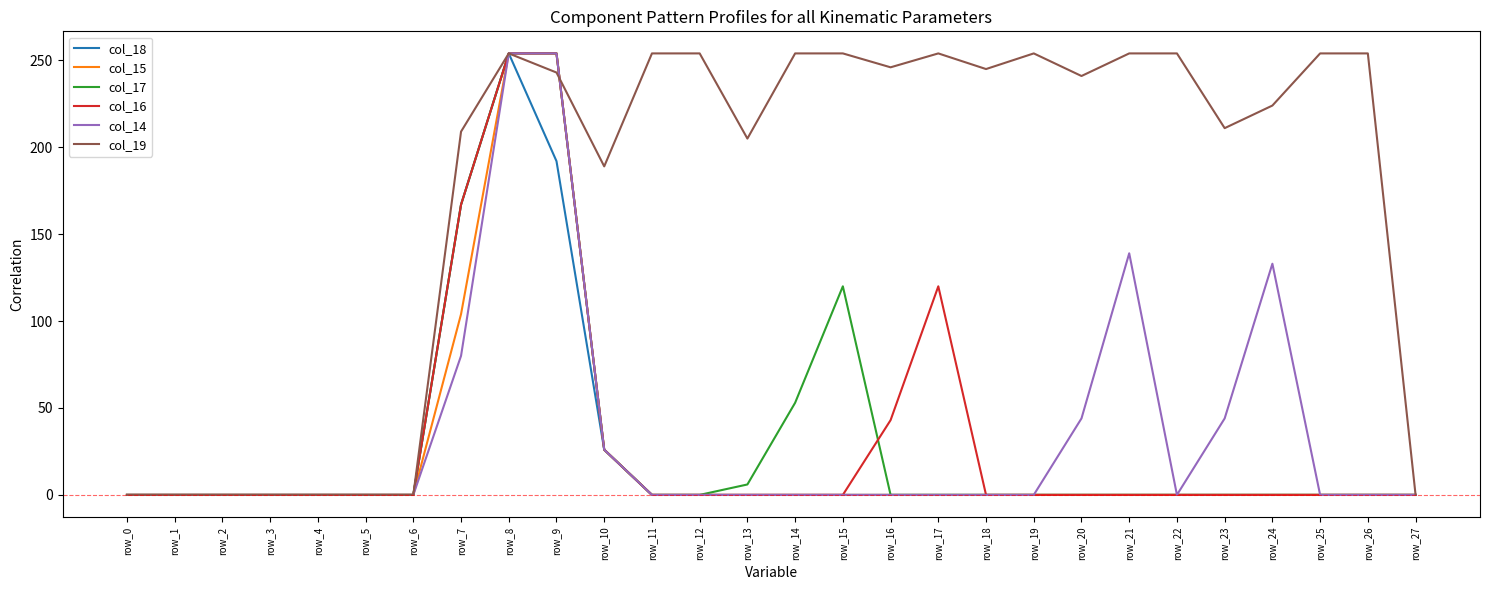

Where is col_19 nearest to the value 127?

row_10